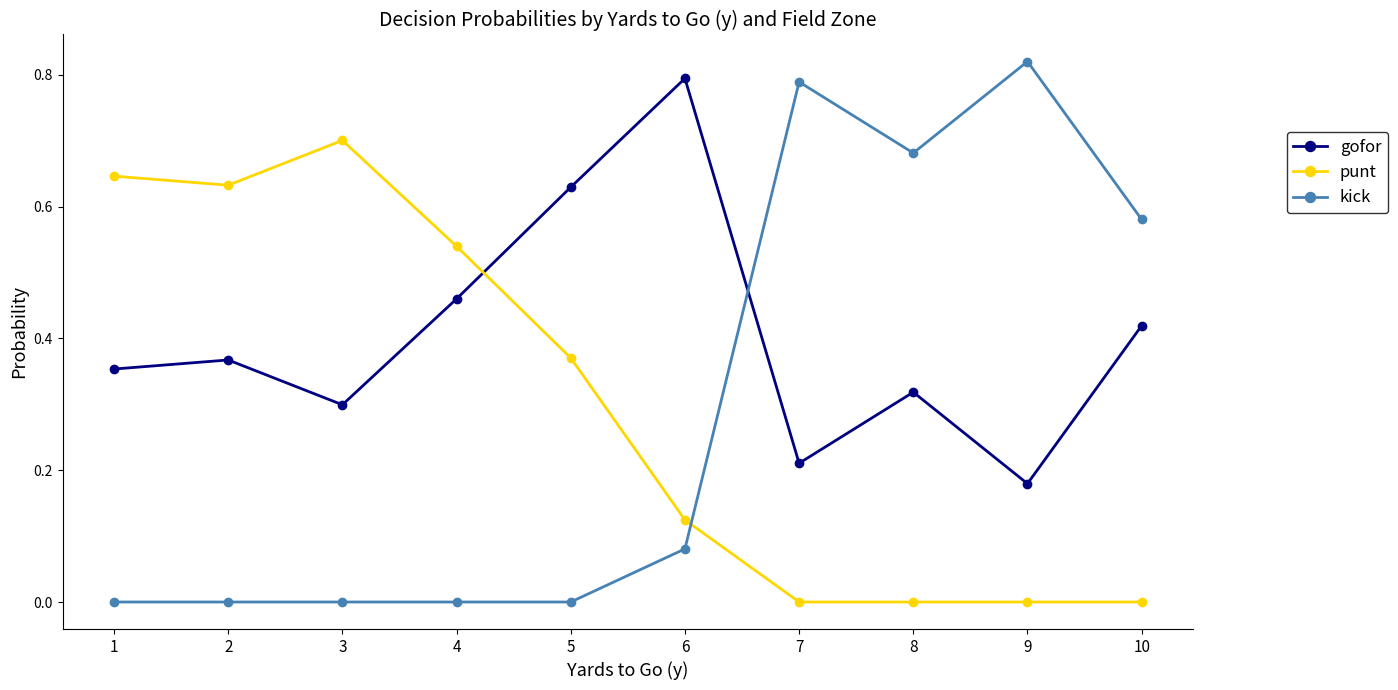

At which label does gofor reach its minimum?

9